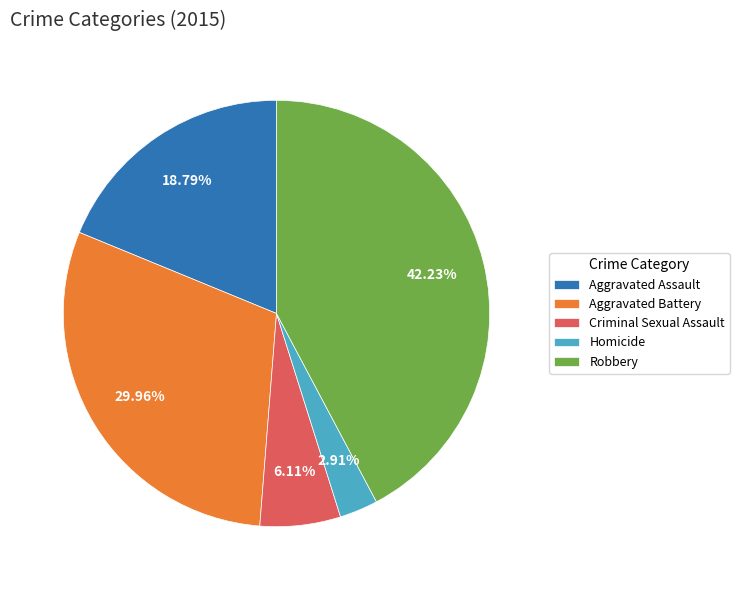

What is the total percentage of Aggravated Battery and Criminal Sexual Assault?

36.1%